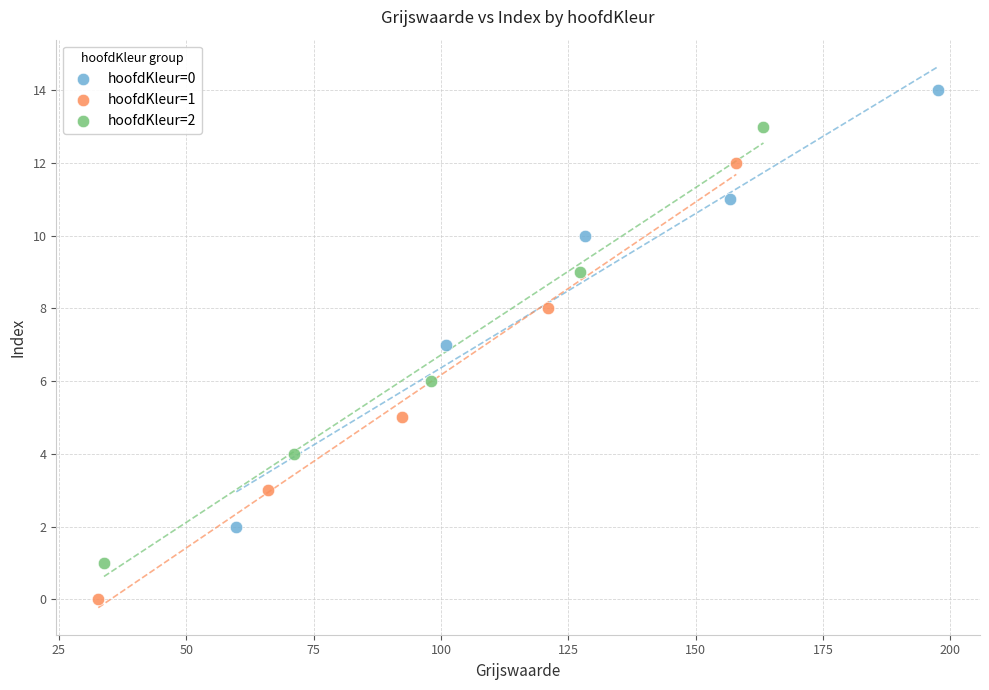

Which series contains the lowest Y value?

hoofdKleur=1